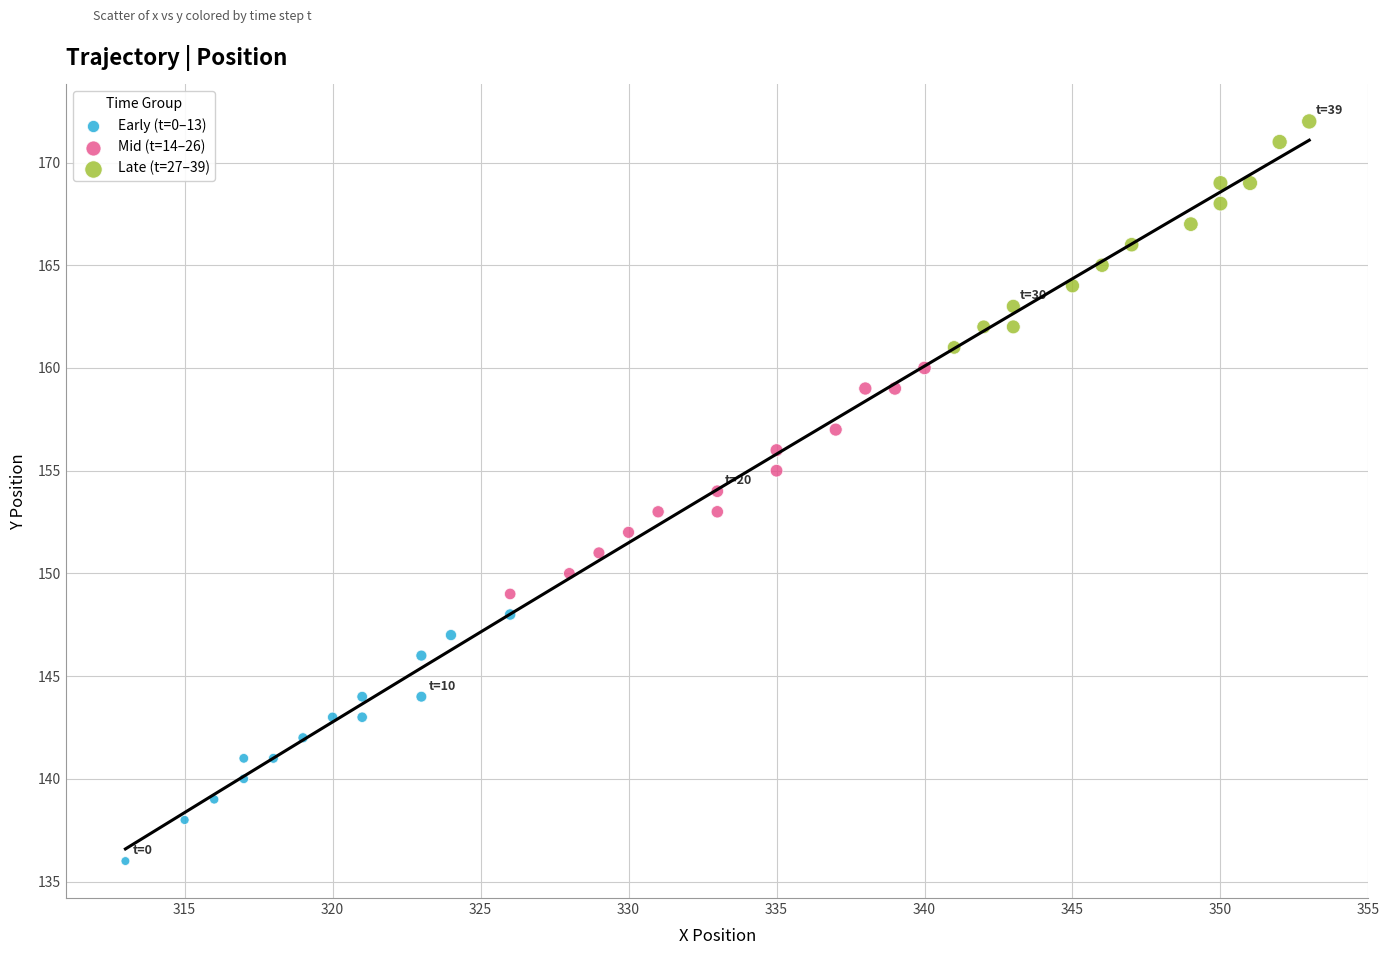

Which series reaches the maximum Y coordinate?

Late (t=27–39)